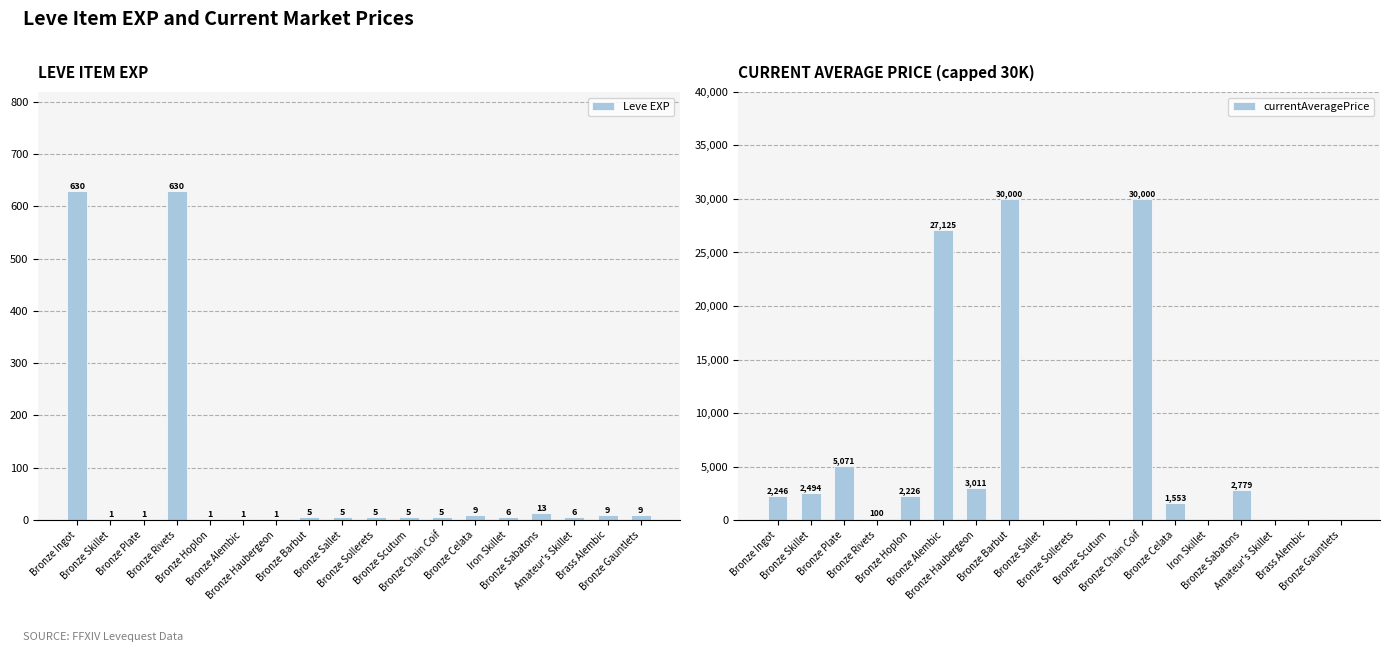

The Leve EXP series shows 5.0 at Bronze Scutum. True or false?

True